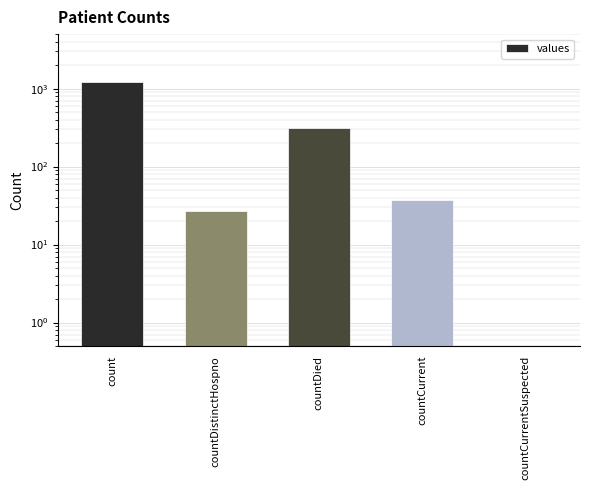

List the labels in order of value, largest first.

count, countDied, countCurrent, countDistinctHospno, countCurrentSuspected